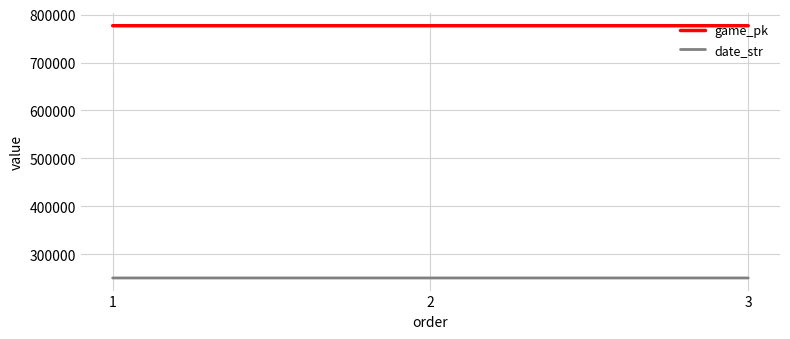

List the series in order of their overall mean, lowest first.

date_str, game_pk